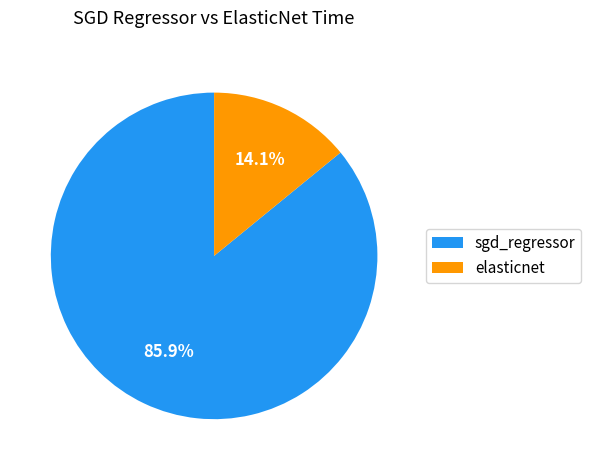

Rank the categories by value from highest to lowest.

sgd_regressor, elasticnet